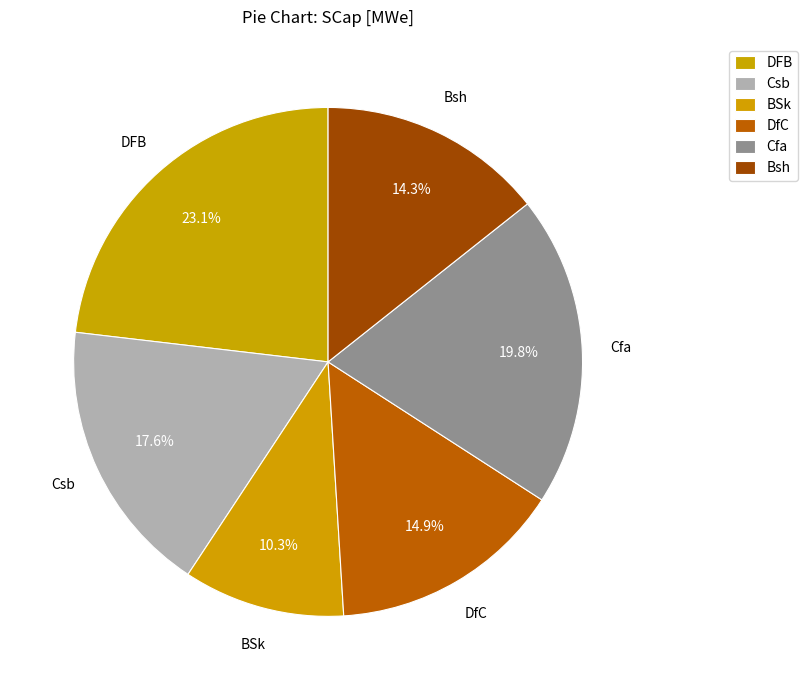

Does BSk represent more than half of the total?

No